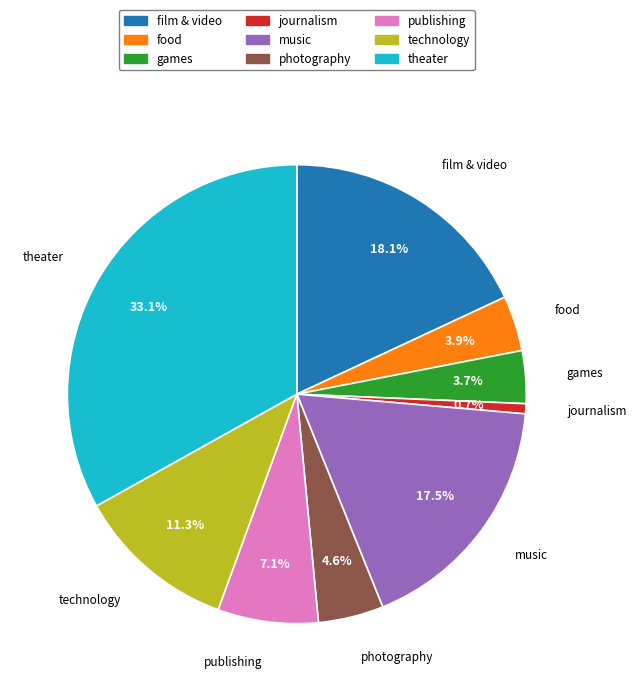

To the nearest percent, what is the combined percentage of technology and film & video?

29%